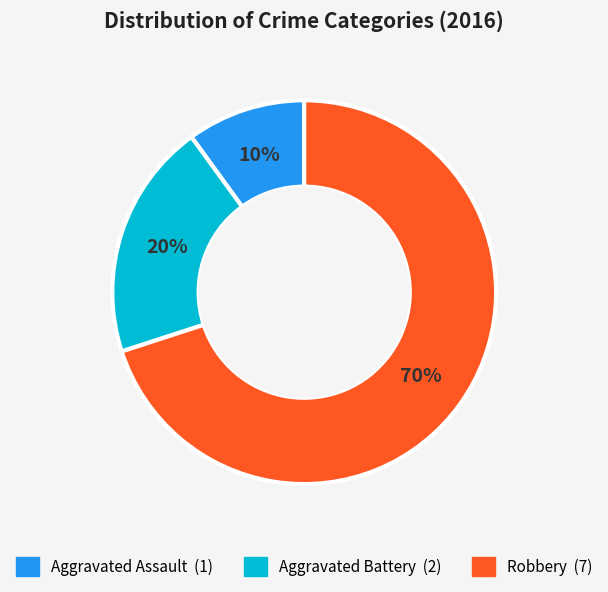

Is there a majority slice in this chart?

Yes